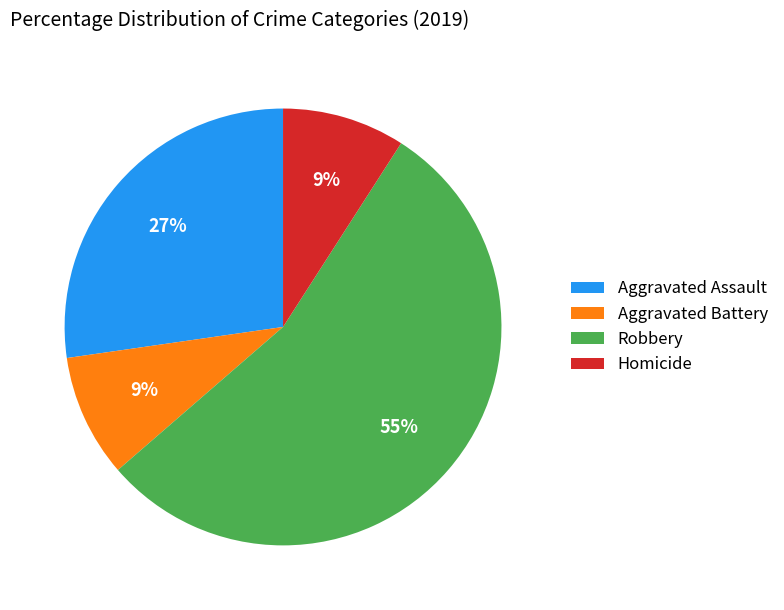

To the nearest percent, what percentage of the pie is Robbery?

55%